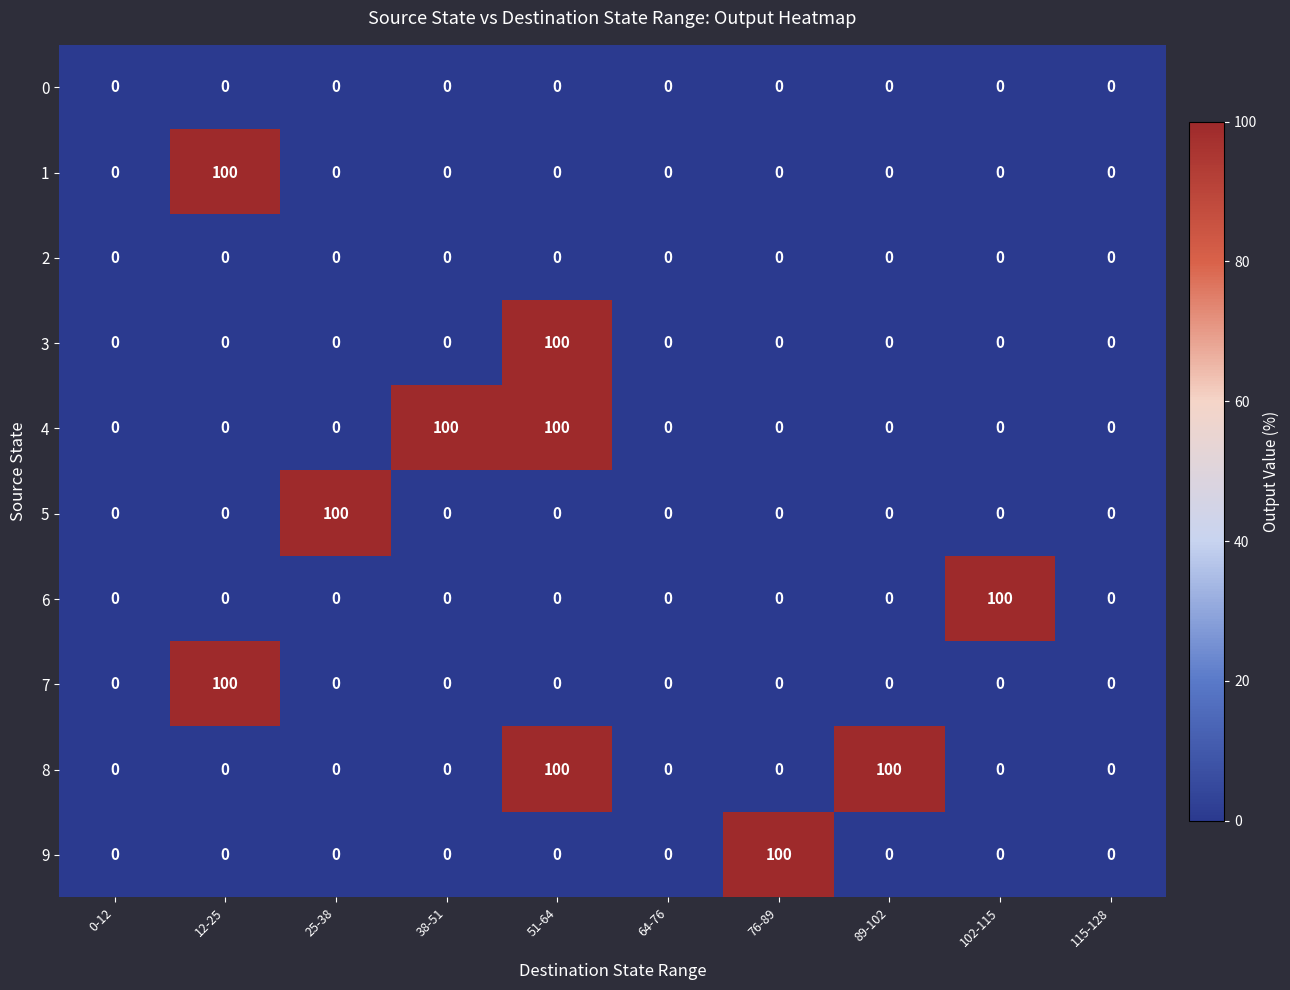

At which category is the sum across all series the highest?

51-64